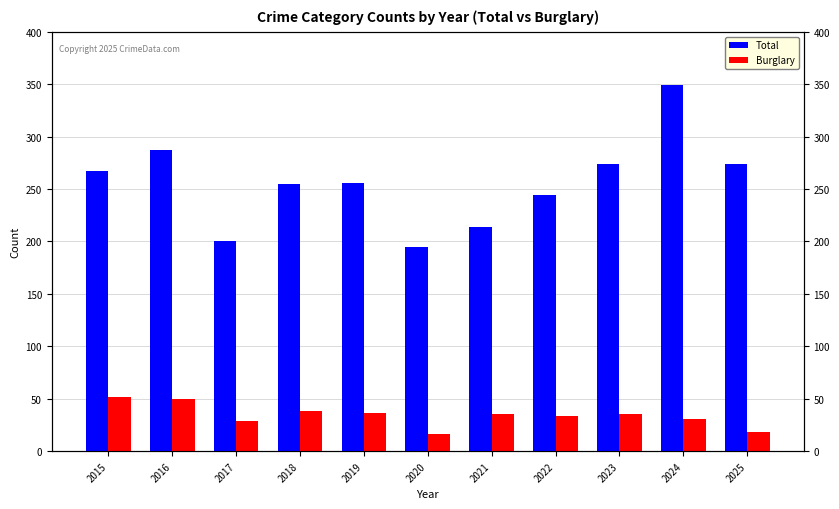

How many values in the Total series exceed 256?

5